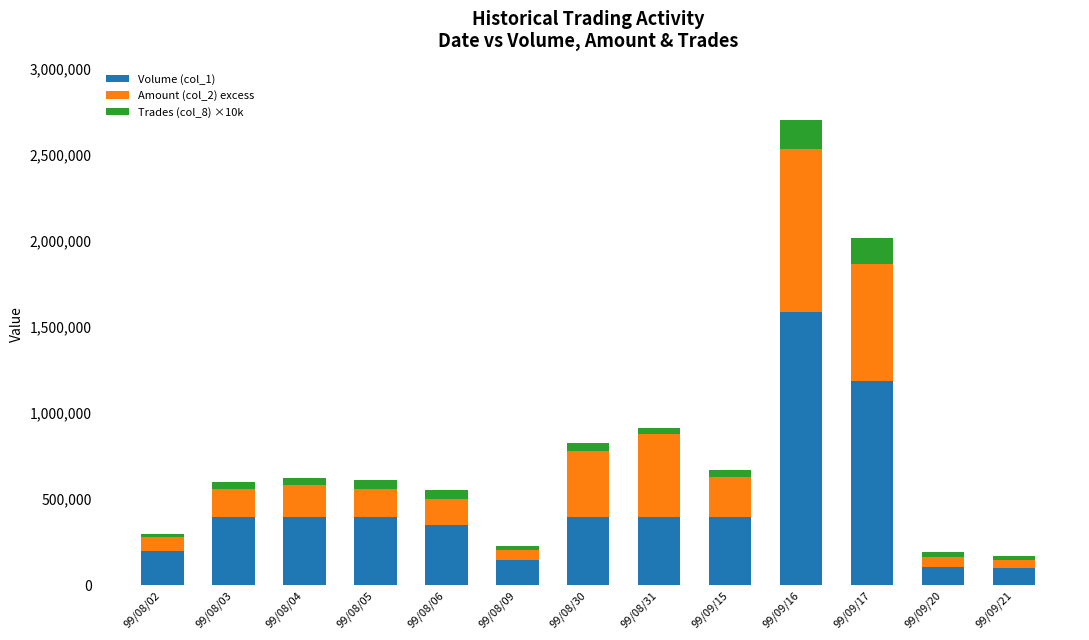

The value of Volume (col_1) at 99/09/16 is 2253082. True or false?

False